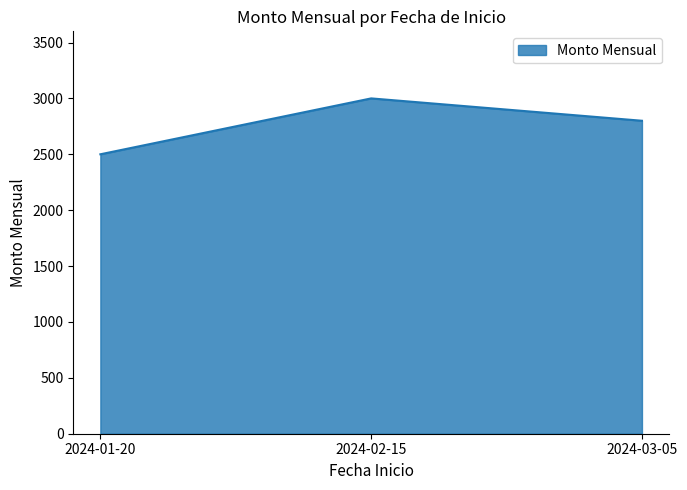

Reading right to left, extract all data points from this chart.

2024-03-05=2800	2024-02-15=3000	2024-01-20=2500